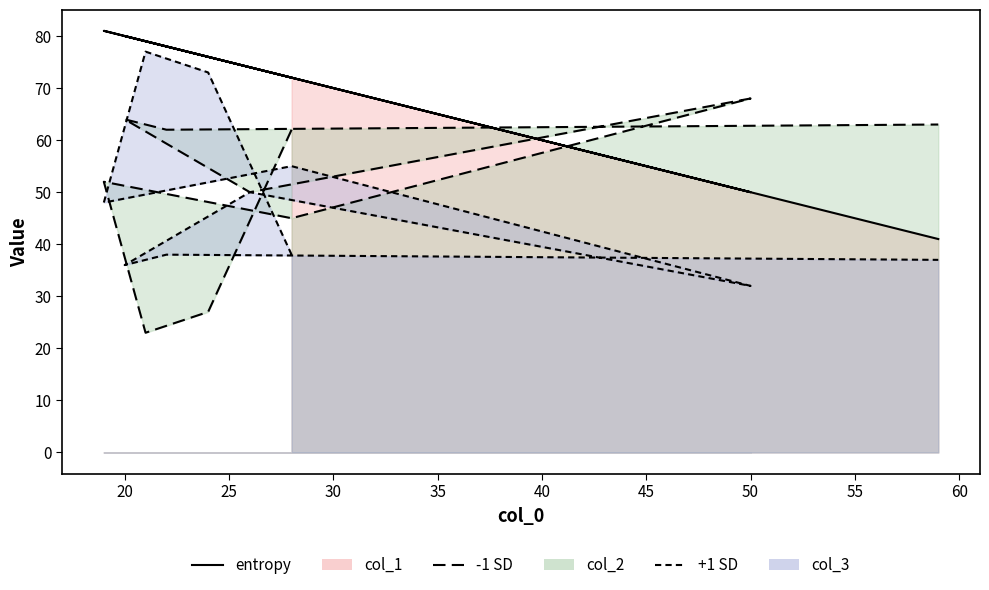

What is the greatest value displayed?

81